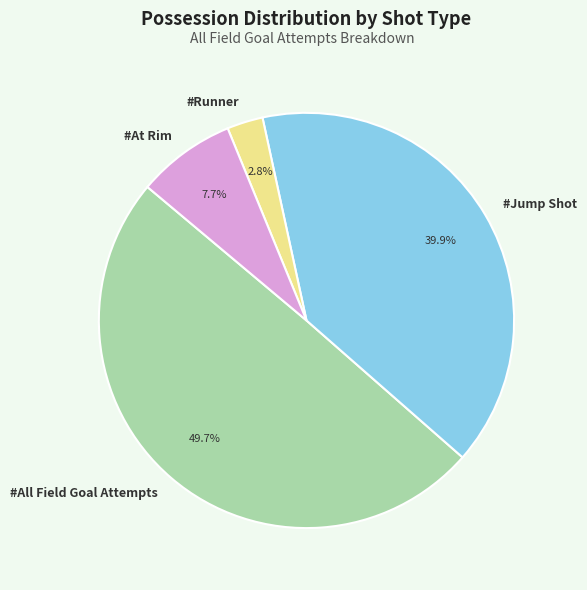

To the nearest percent, what is the average slice percentage?

25%